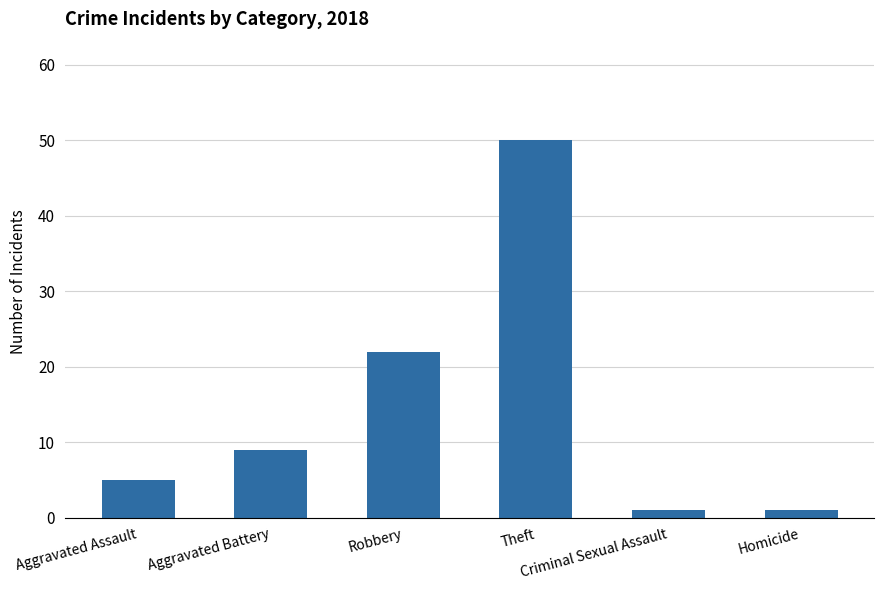

Which category has the highest value across all series?

Theft